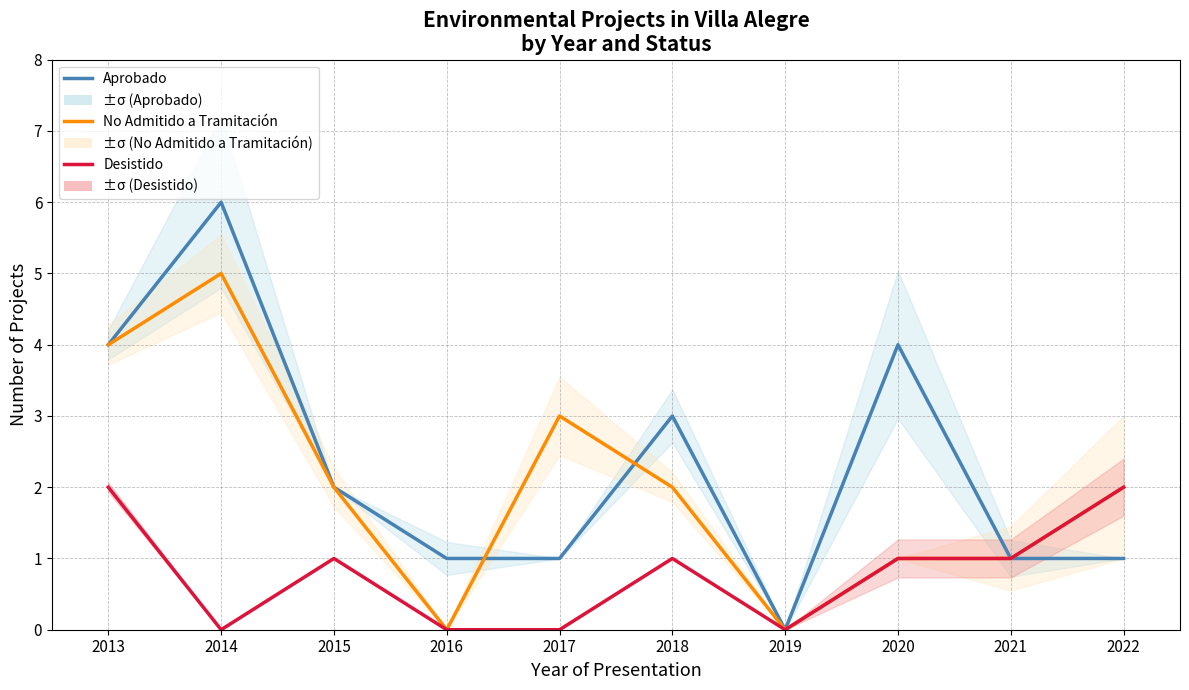

How many Aprobado values are between 1 and 4?

8